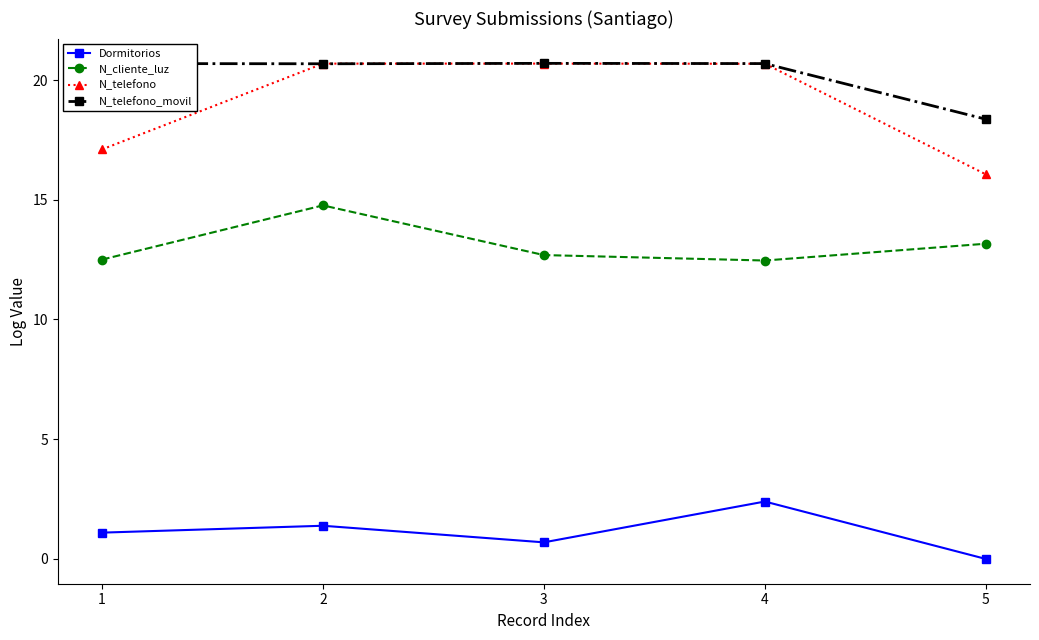

What is the value of the N_telefono_movil point at the 3rd from the left?

20.7